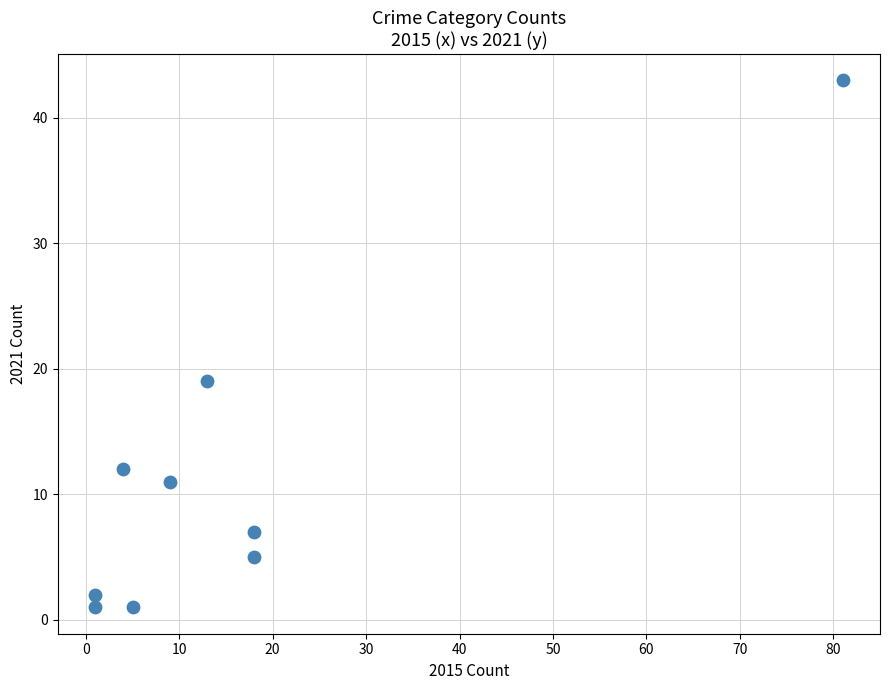

What Y value in the scatter plot is closest to 22?

19